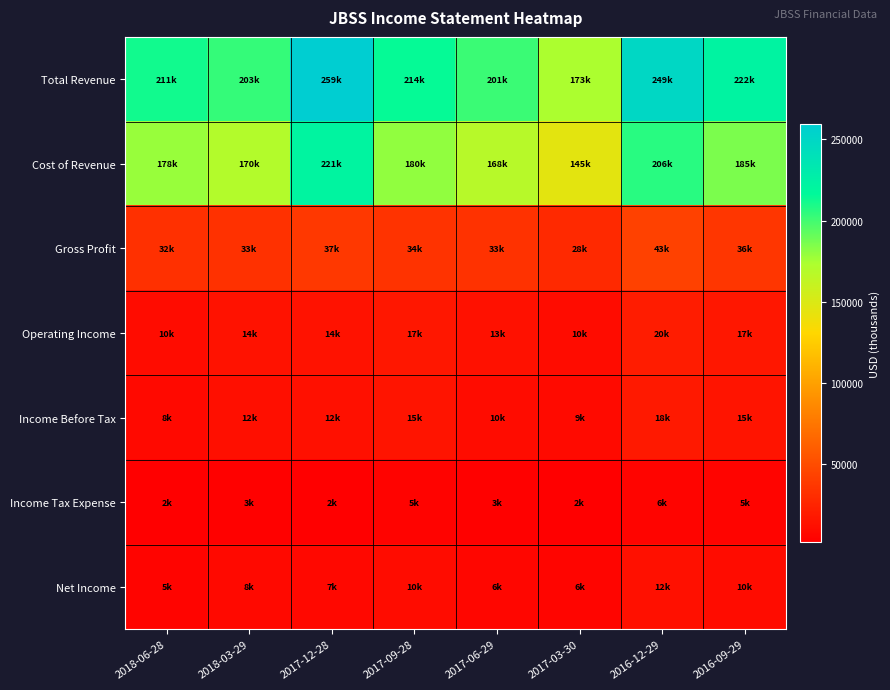

What is the minimum value shown in the chart?

2500